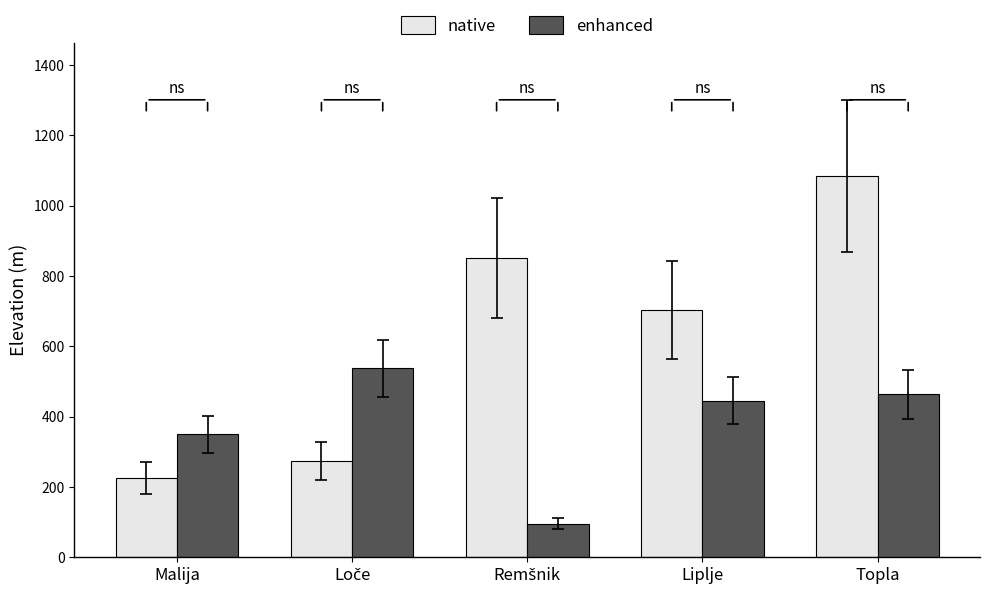

Which series has the largest total across all categories?

native